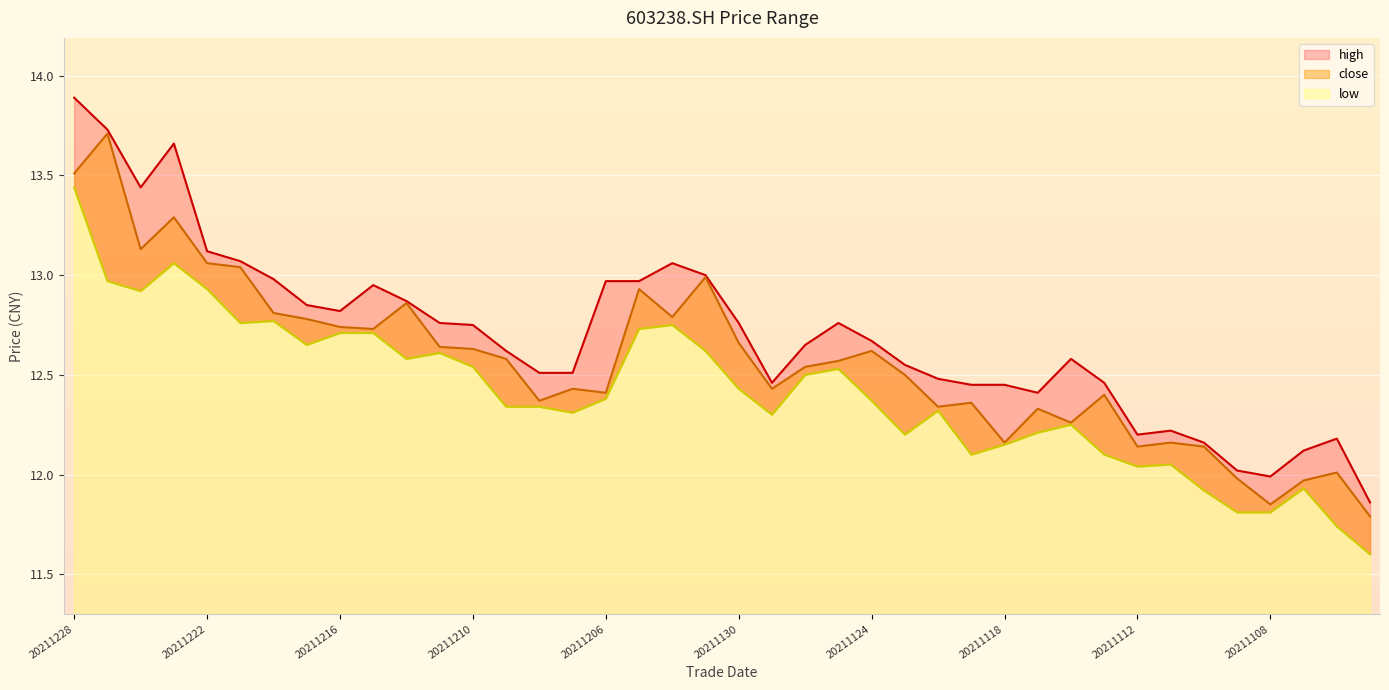

True or false: close and high intersect in this chart.

False